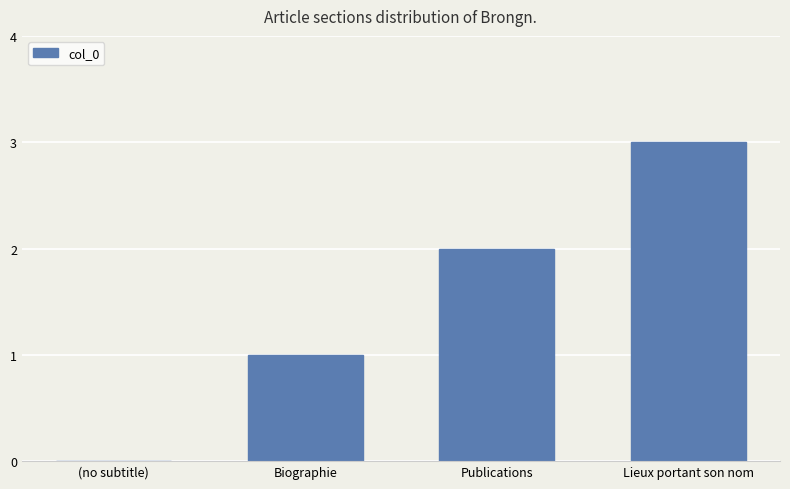

At which category does the chart reach its peak across all series?

Lieux portant son nom